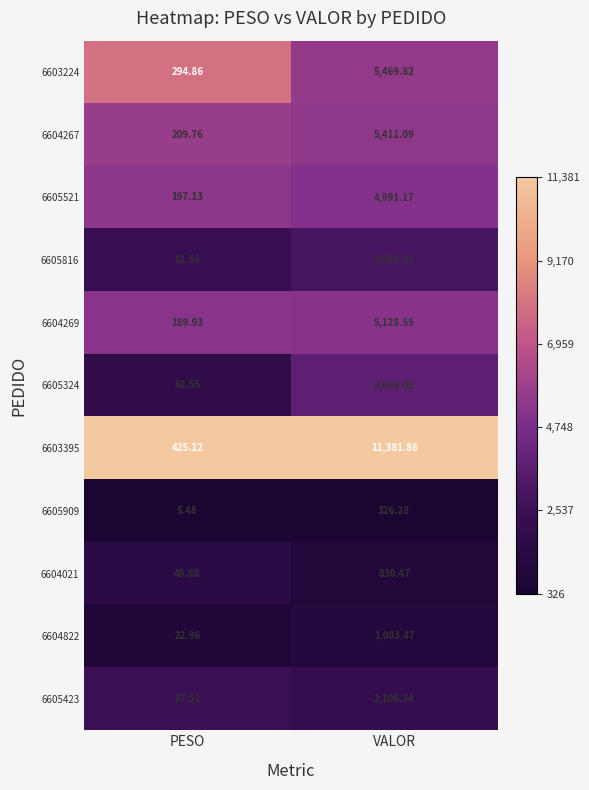

Which category has the highest value in the 6605816 series?

VALOR